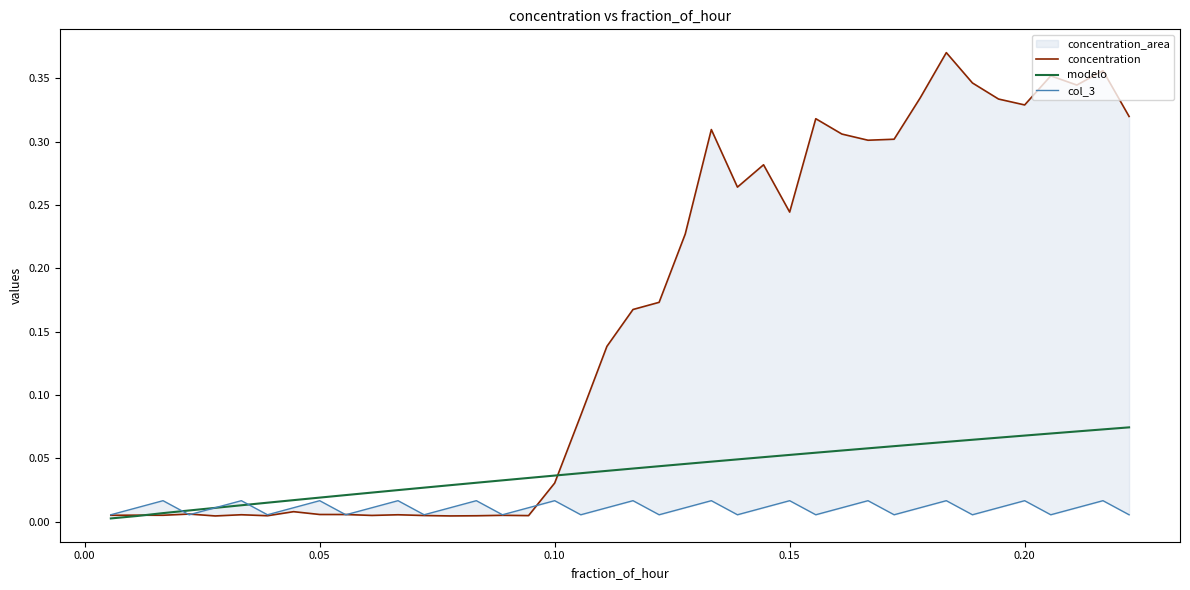

True or false: concentration and col_3 intersect in this chart.

True